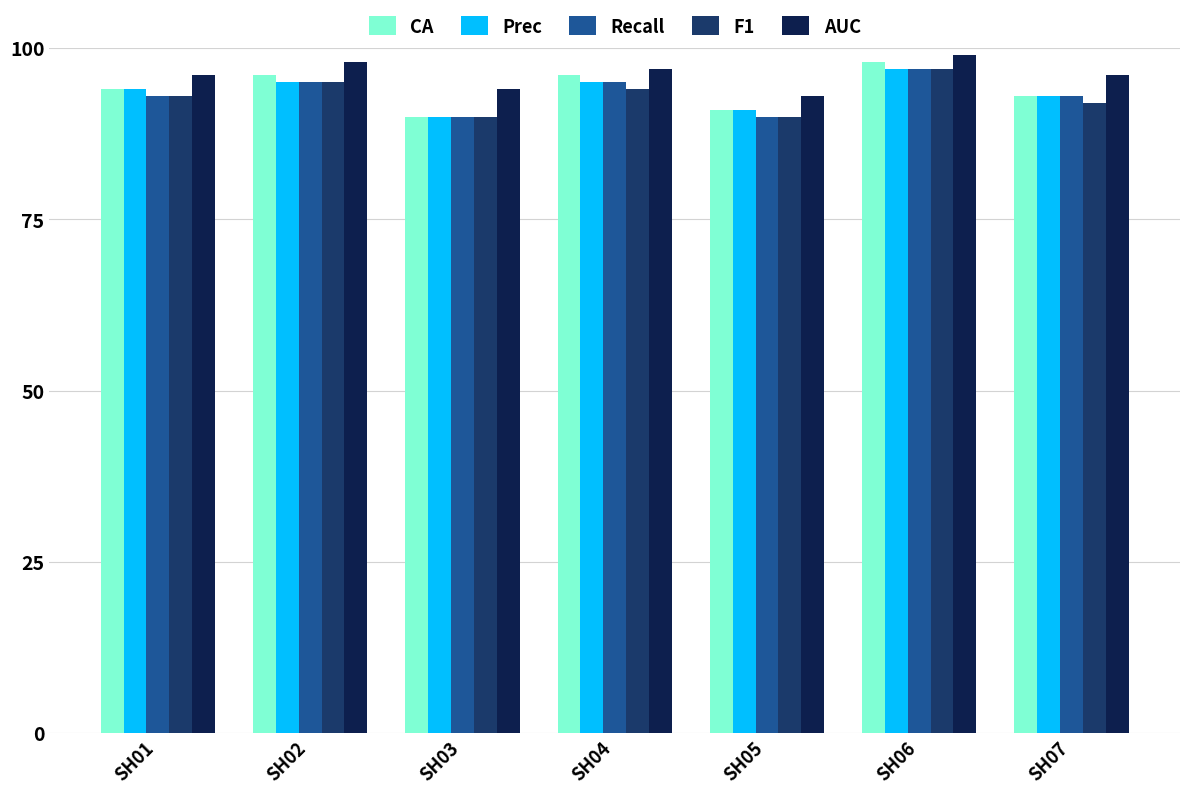

What is the difference between the Prec values at SH03 and SH02?

5